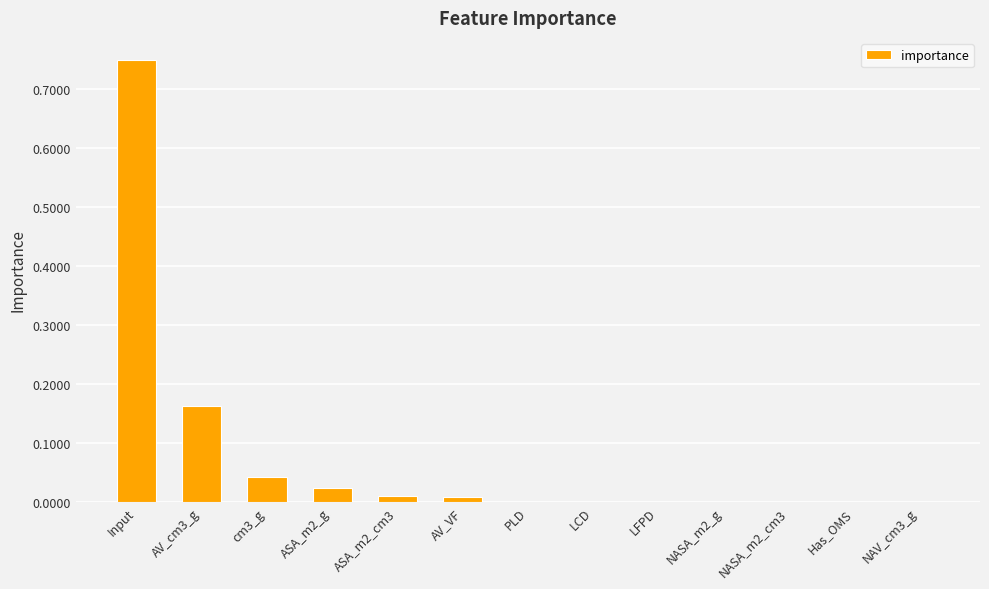

What is the sum of all values?

1.0